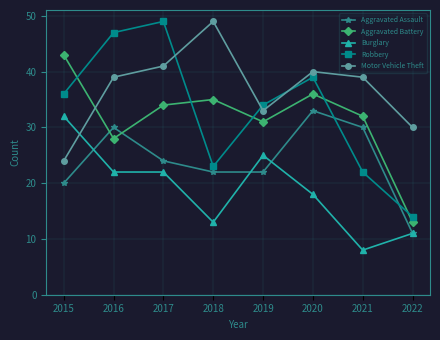

True or false: Aggravated Assault and Burglary cross at least once.

True